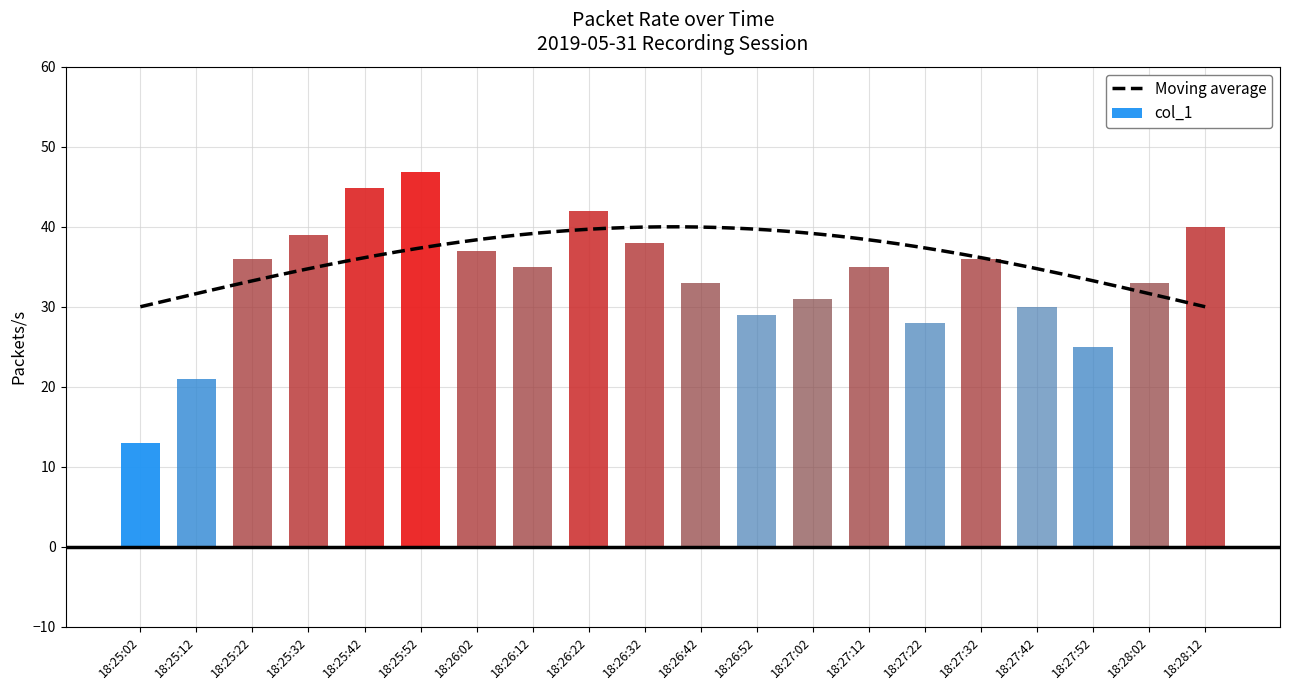

The chart shows a value of 76.4 at 18:25:52. True or false?

False